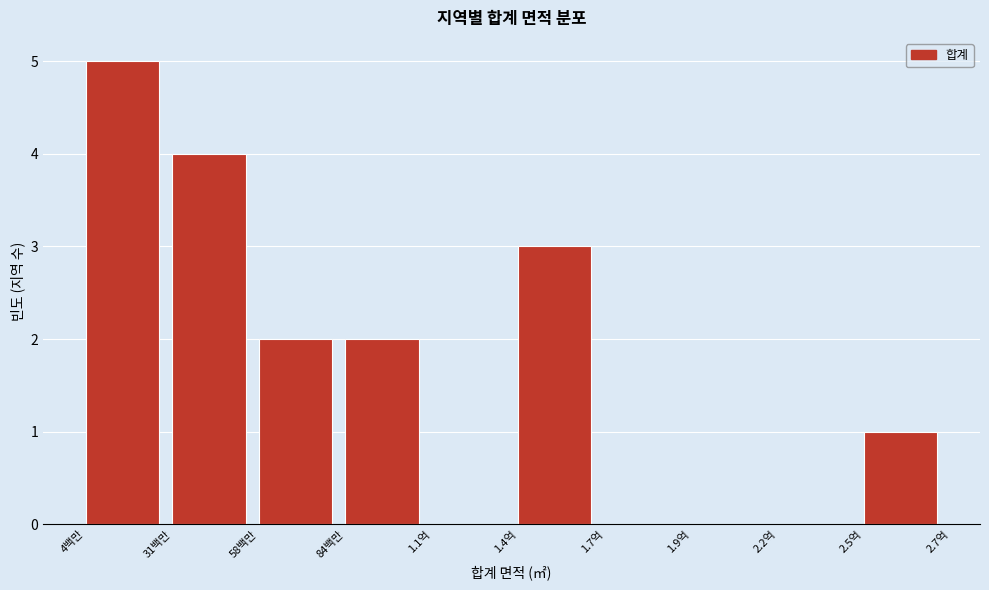

Reading left to right, extract all data points from this chart.

4백만=5	31백만=4	58백만=2	84백만=2	1.1억=0	1.4억=3	1.7억=0	1.9억=0	2.2억=0	2.5억=1